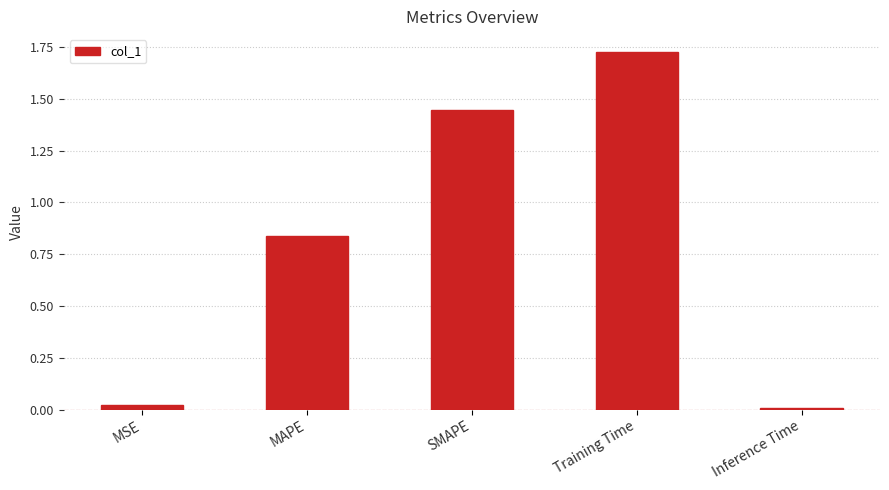

Count the number of categories in the chart.

5